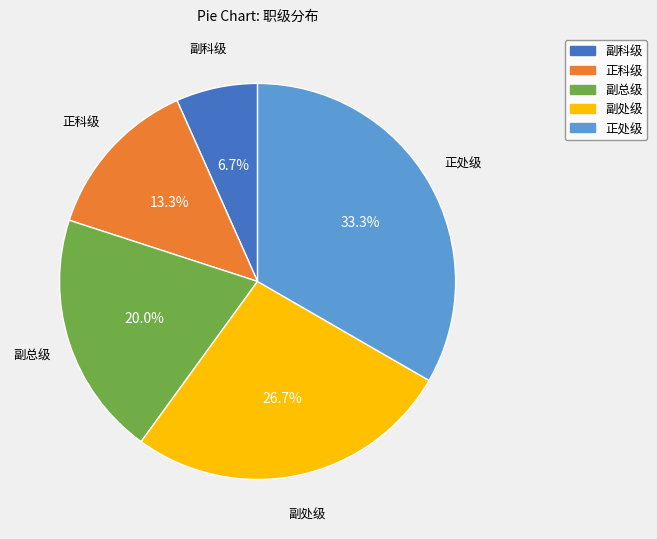

To the nearest percent, what percentage of the pie is 副处级?

27%